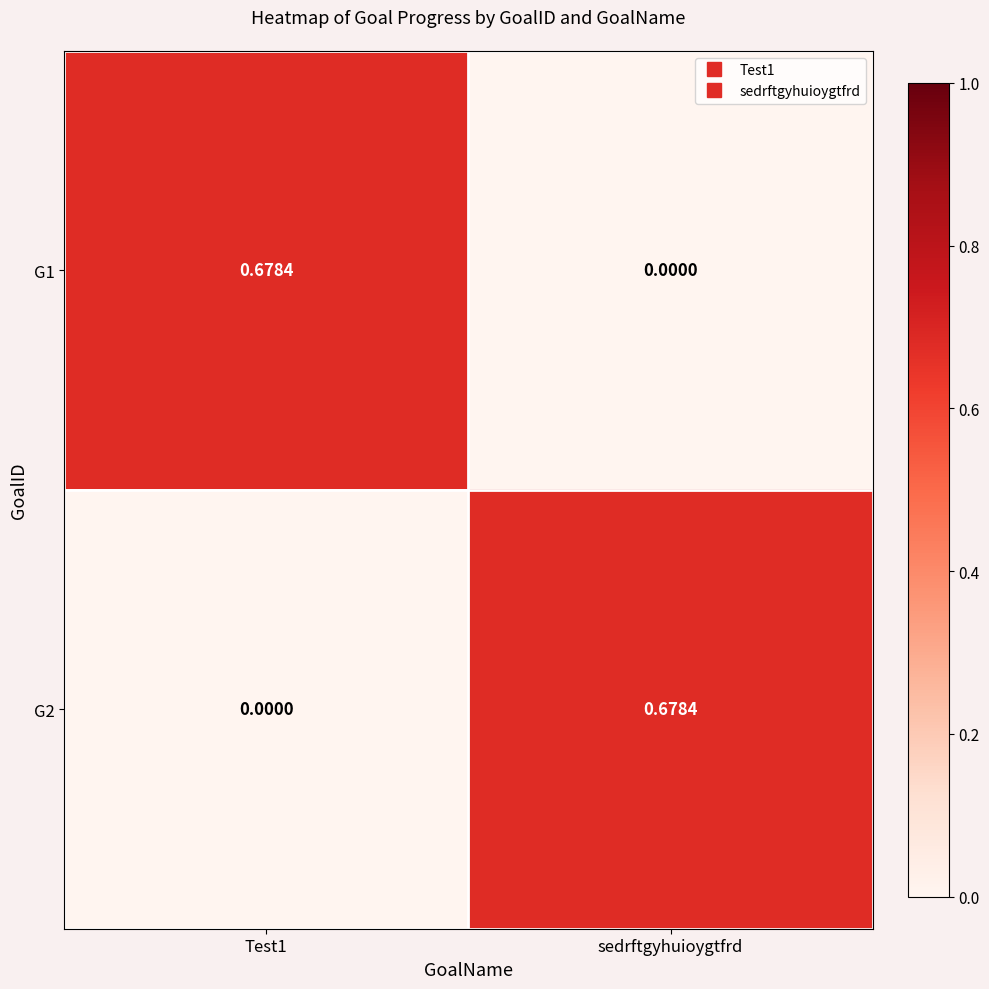

Which category has the highest value in the G2 series?

sedrftgyhuioygtfrd